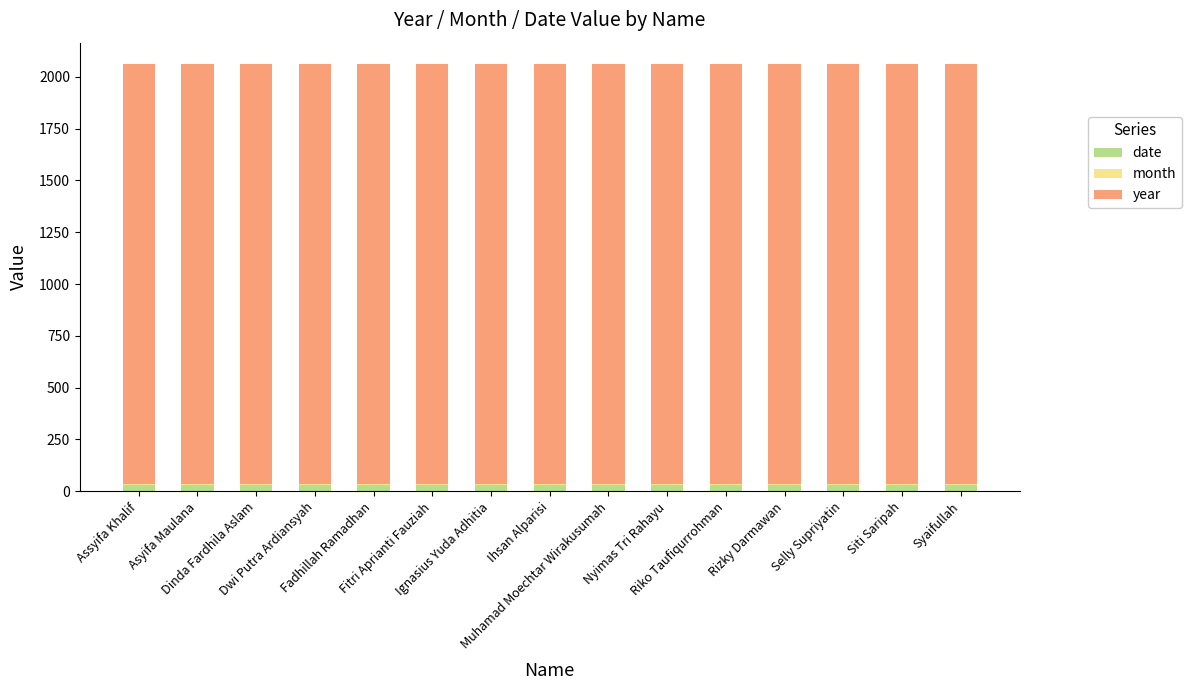

What is the sum of all date values?

420